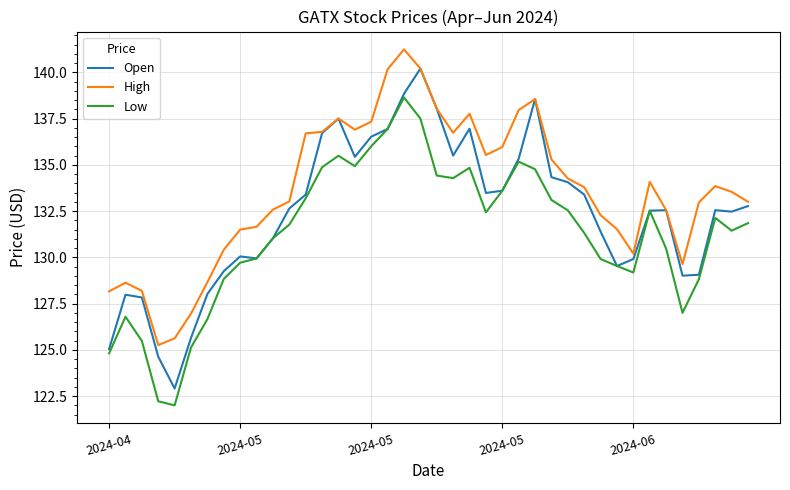

True or false: High and Low intersect in this chart.

False